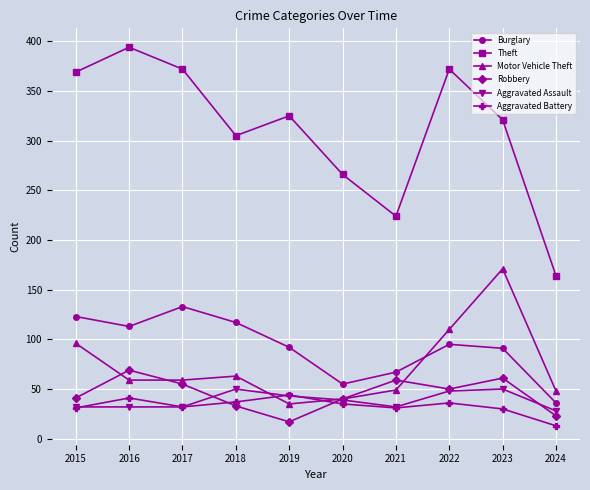

Is the value of Robbery at 2022 greater than the value of Motor Vehicle Theft at 2018?

No